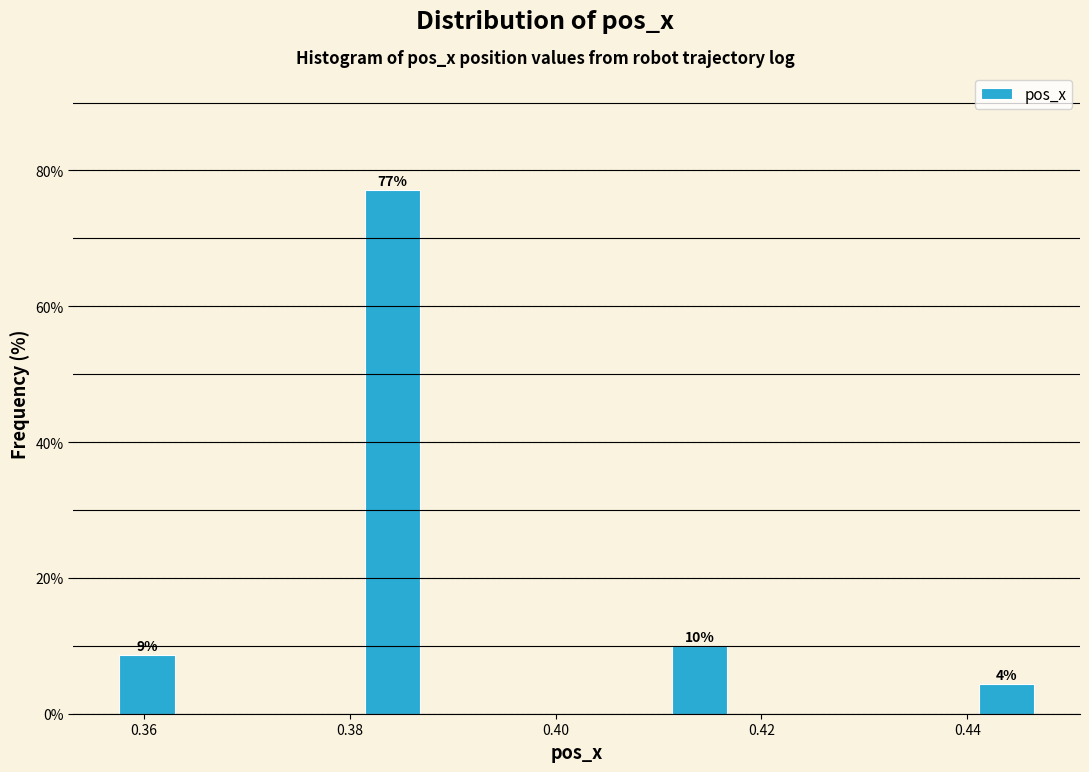

Around what value on the x-axis is the tallest bar? Give the approximate position of its centre, as read against the axis.

0.384